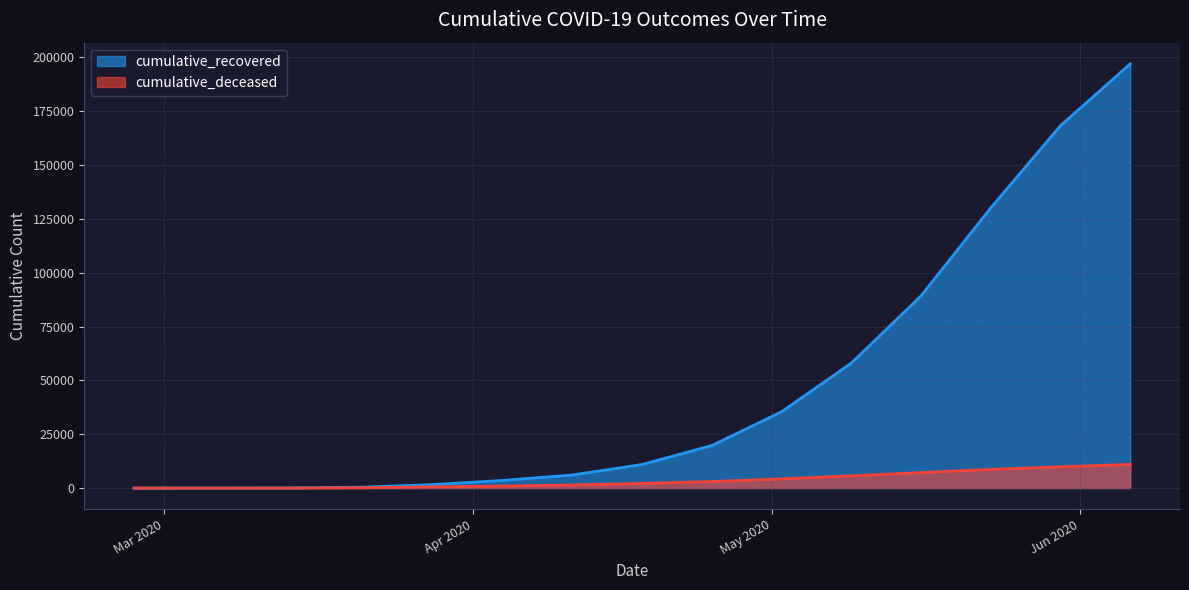

What is the sum of the cumulative_recovered values at 2020-05-09 and 2020-05-23?

188089